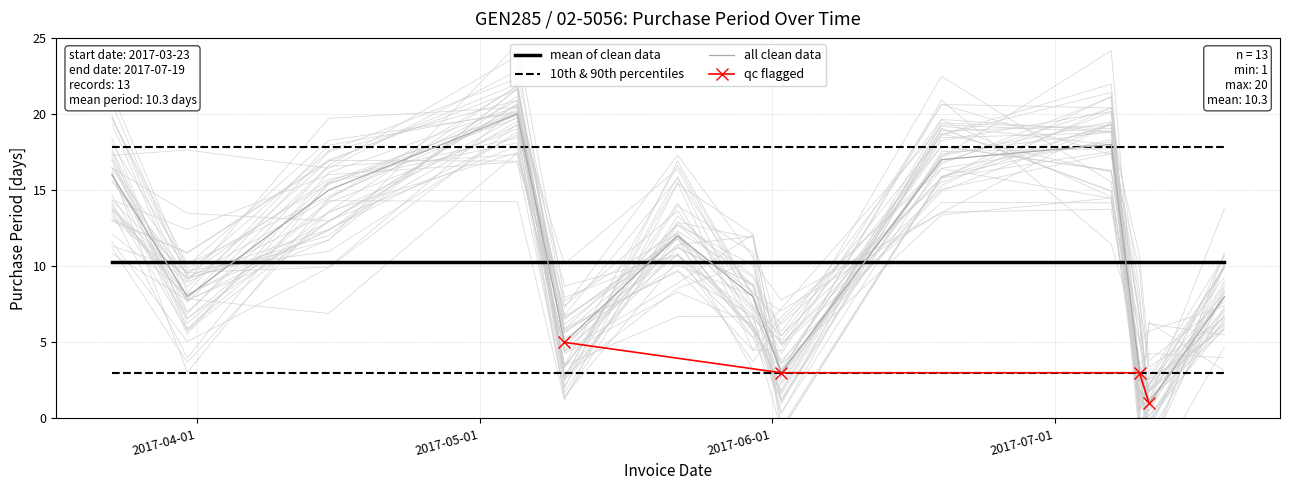

What is the highest value of the mean of clean data series?

10.3